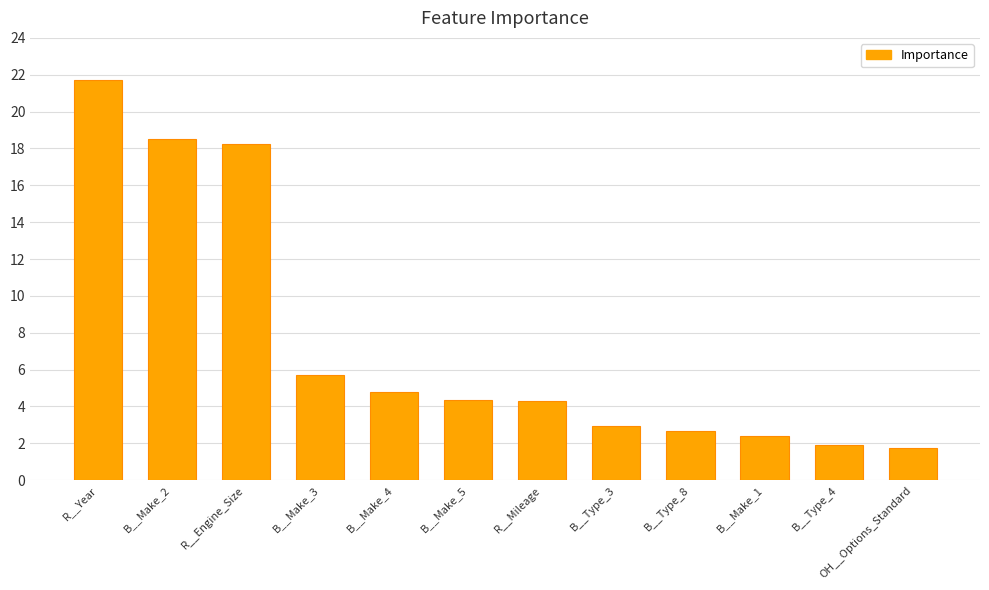

What is the minimum value shown in the chart?

1.7